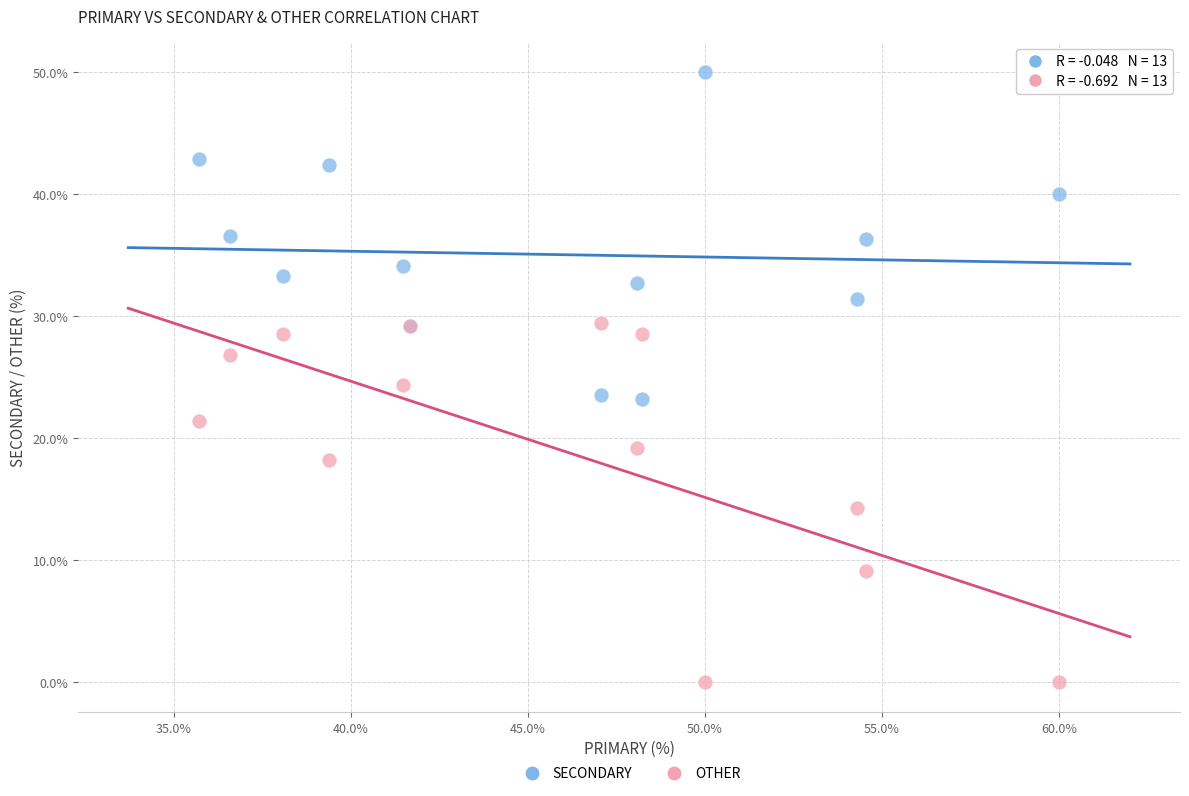

What are all the series names shown in the legend?

SECONDARY, OTHER